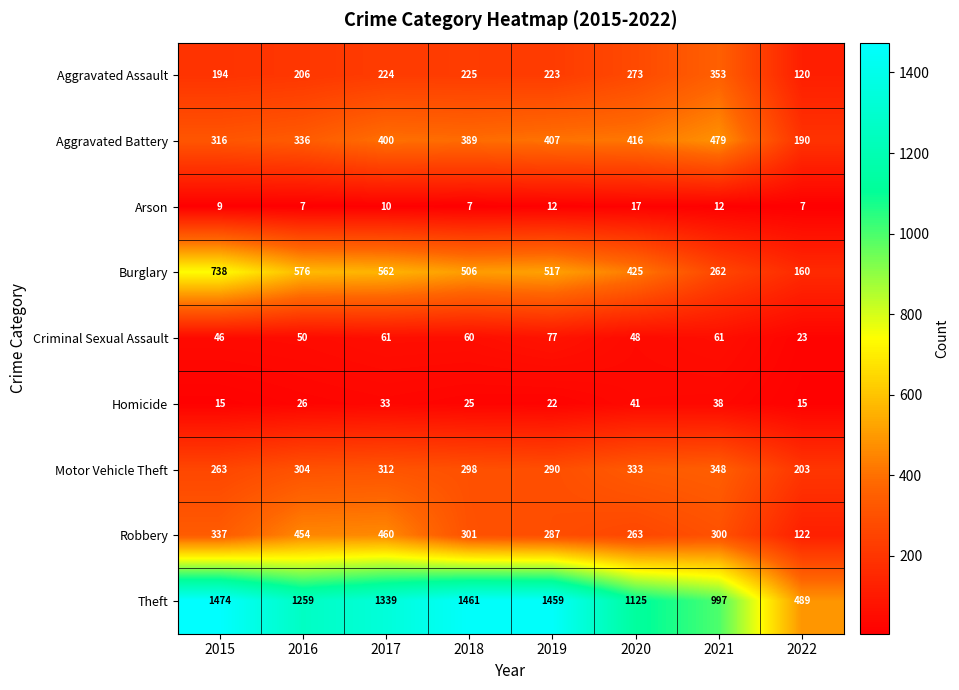

What is the sum of the Motor Vehicle Theft values at 2015 and 2019?

553